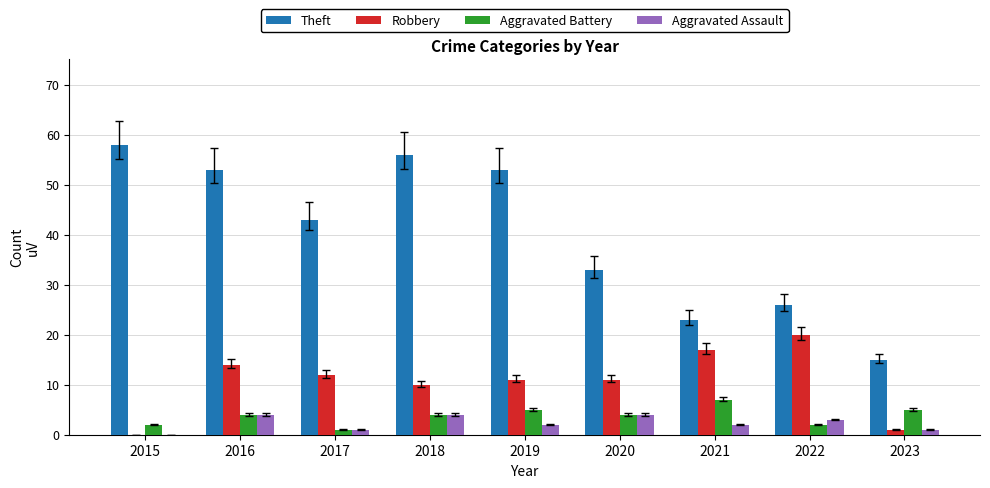

How many categories are shown in the chart?

9